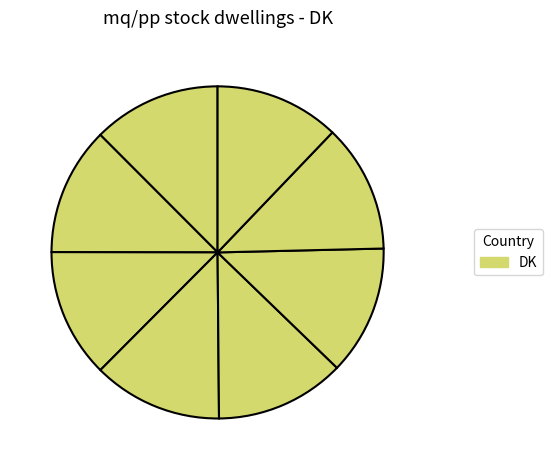

How many segments does this pie chart have?

8